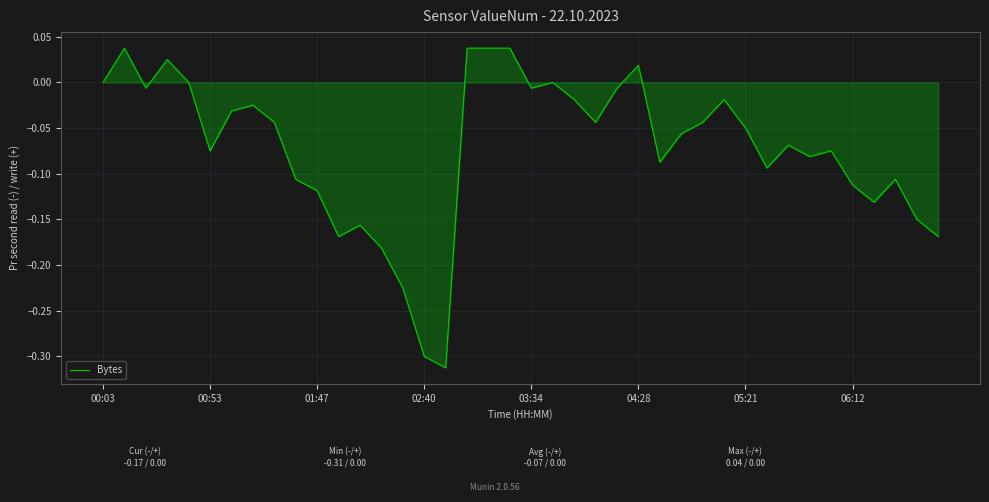

What is the difference between the maximum and minimum values?

0.4